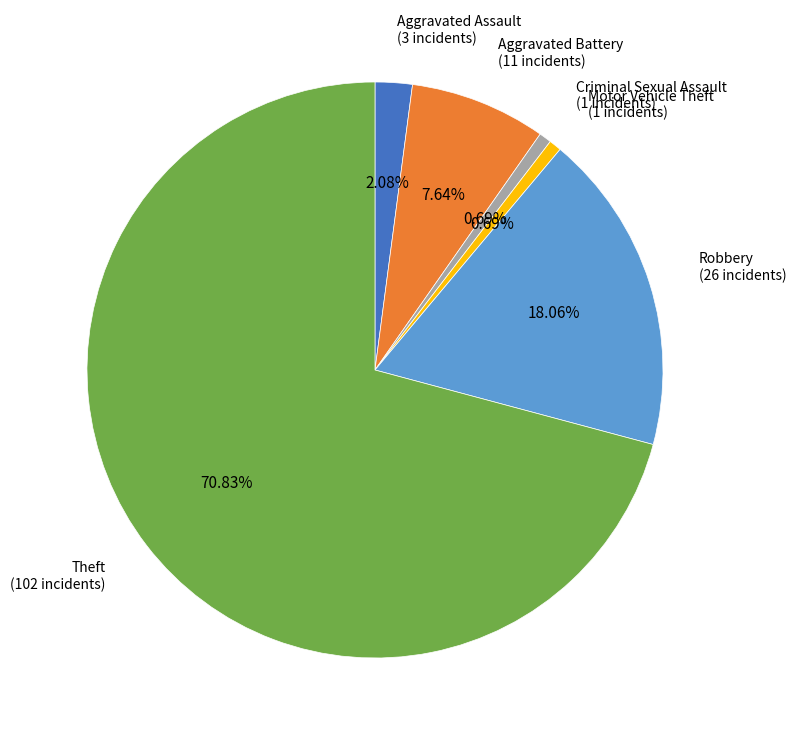

The Criminal Sexual Assault slice represents 1% of the pie. True or false?

True